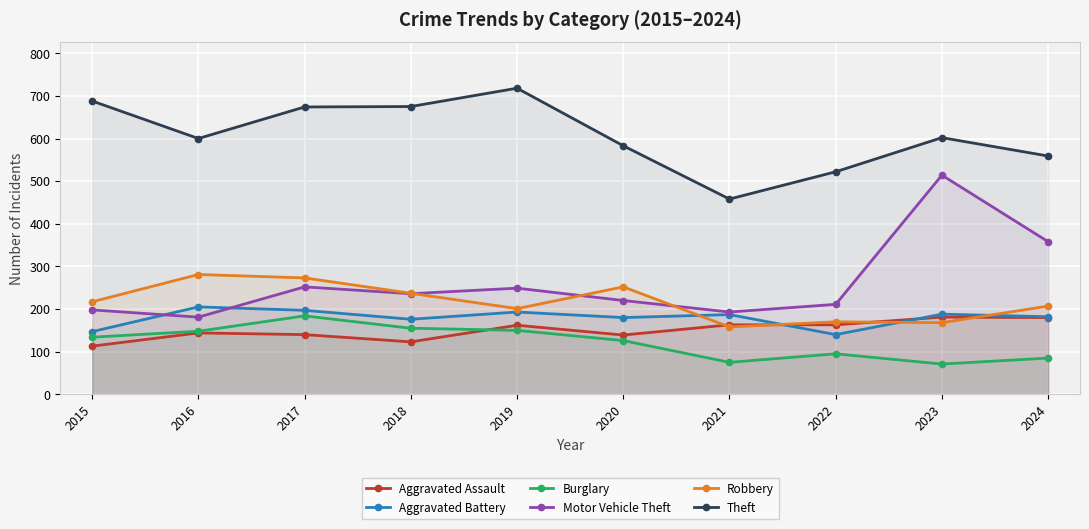

What is the average value of the Aggravated Assault series?

151